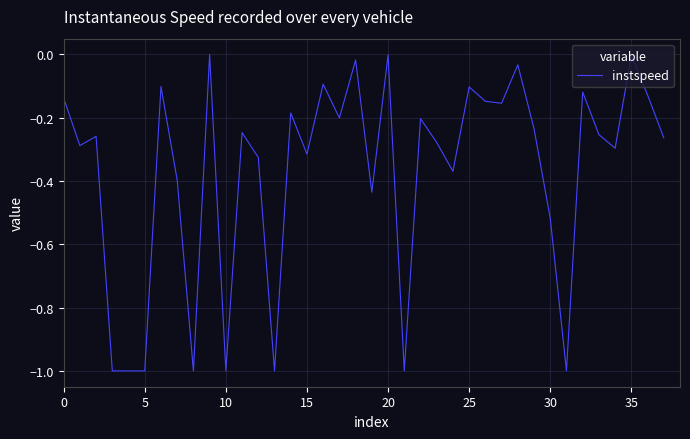

True or false: there are more than 2 points higher than both neighbors.

True